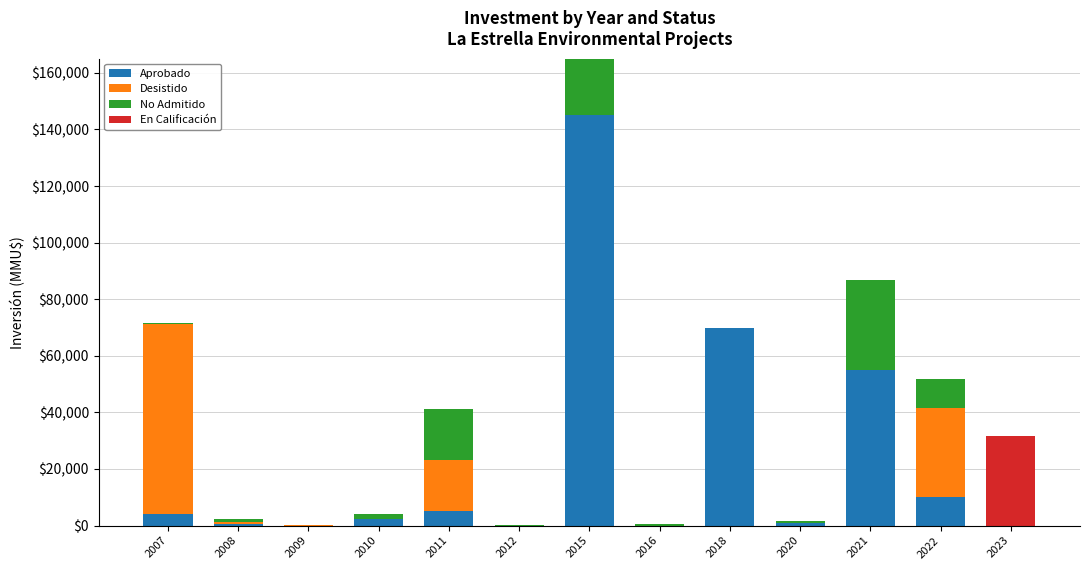

At which category is the sum across all series the highest?

2015